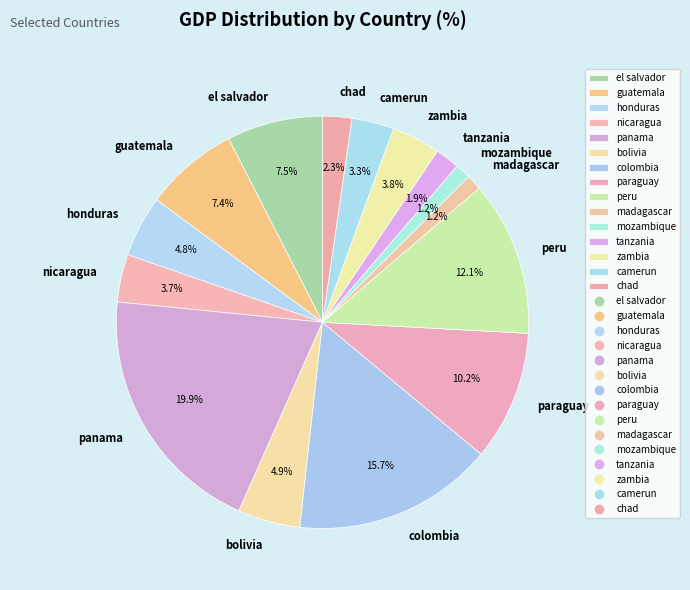

Does camerun account for over 50% of the chart?

No